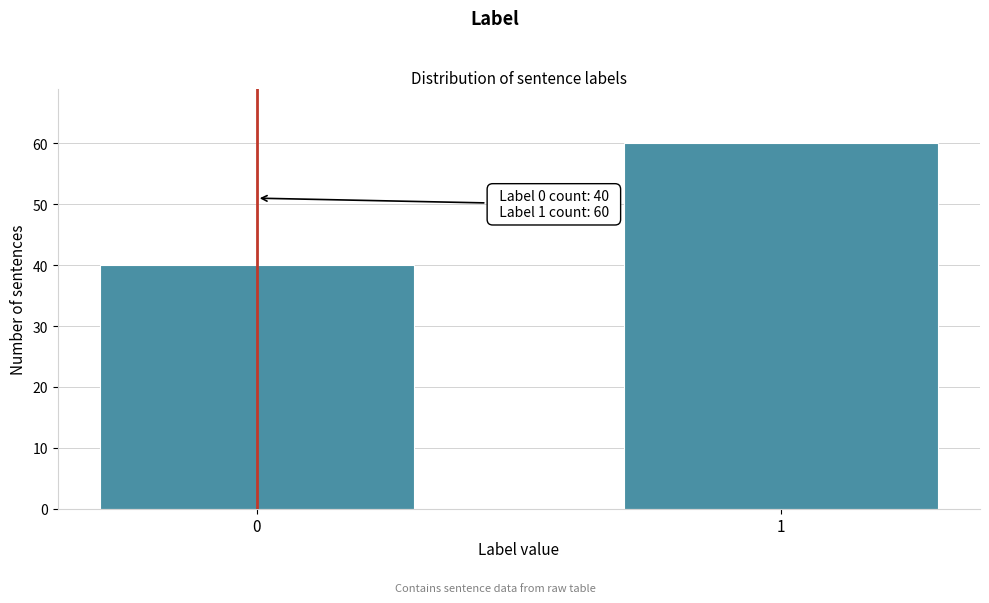

Reading left to right, what are all the values shown in this chart?

0=40	1=60